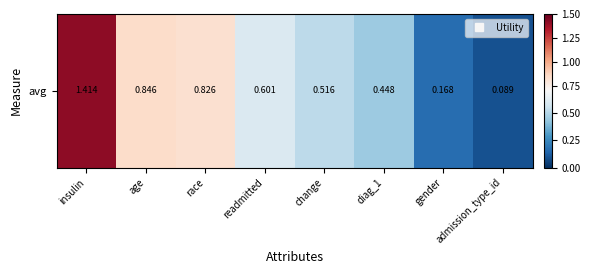

What is the difference between the values at readmitted and insulin?

0.8